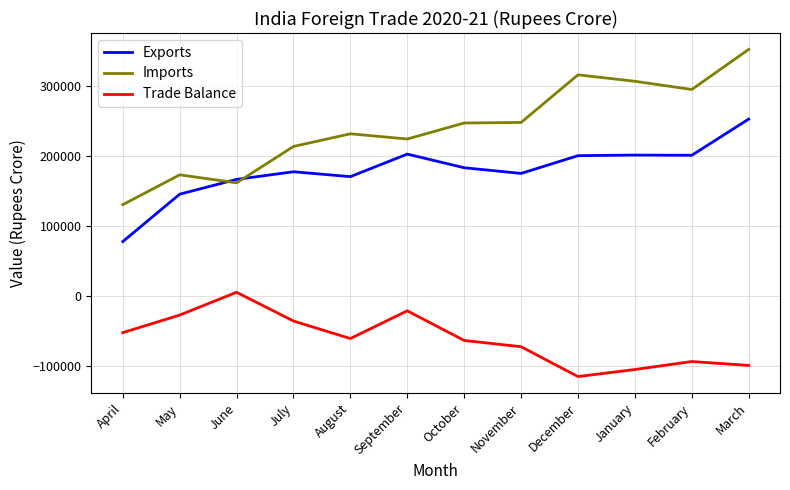

Read the Trade Balance value at January.

-105550.3